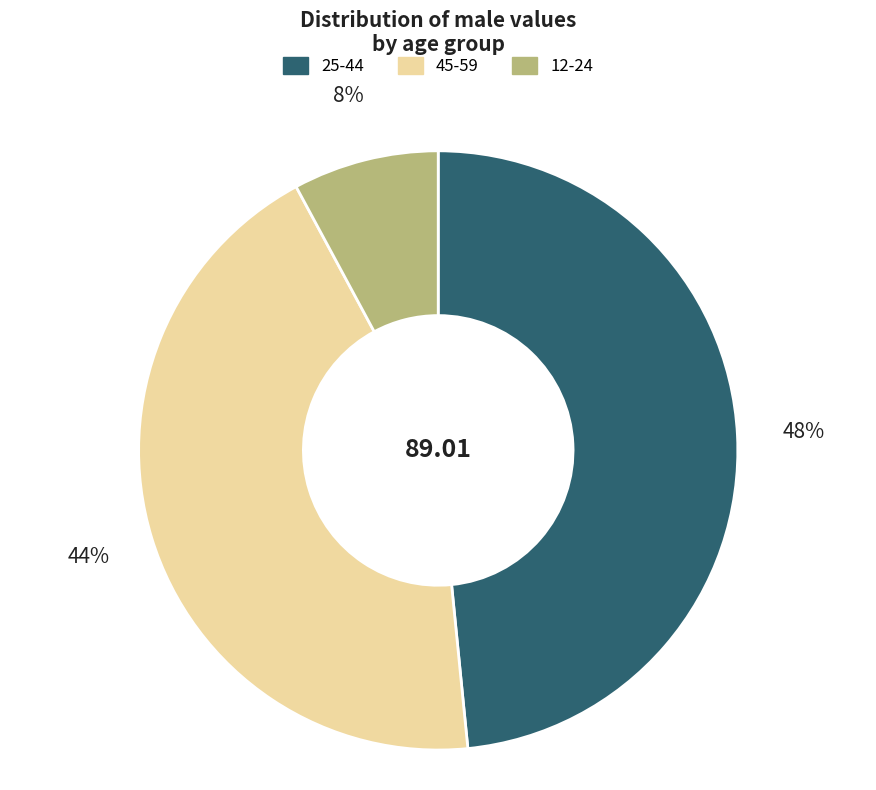

Which category has the biggest portion of the pie?

25-44